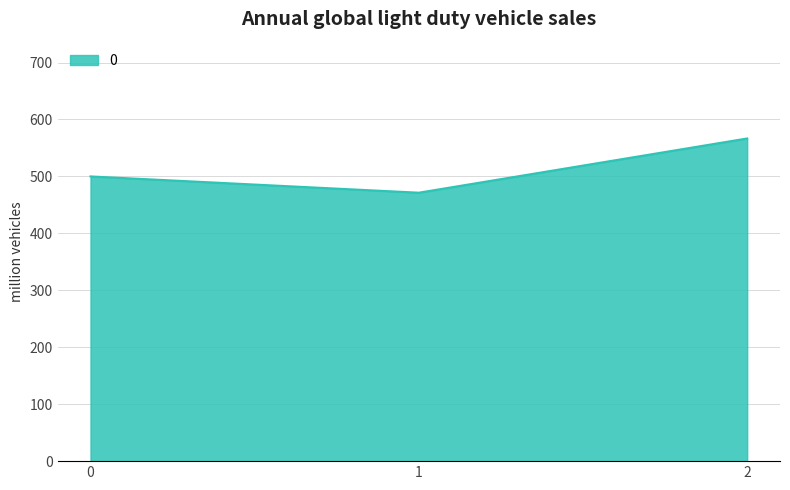

Which has a higher value, 2 or 1?

2